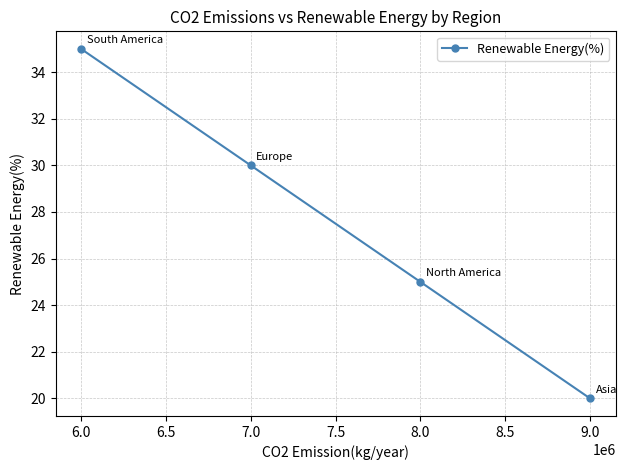

The value at 6.0 is 8. True or false?

False